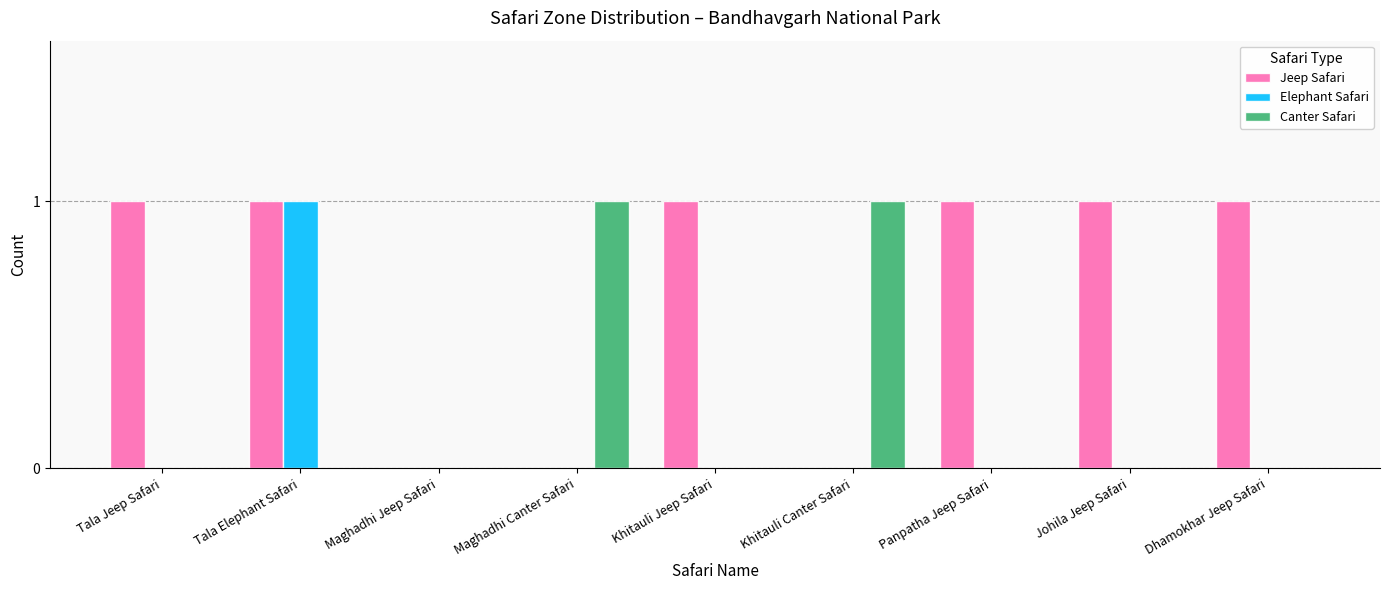

What is the highest value of the Canter Safari series?

1